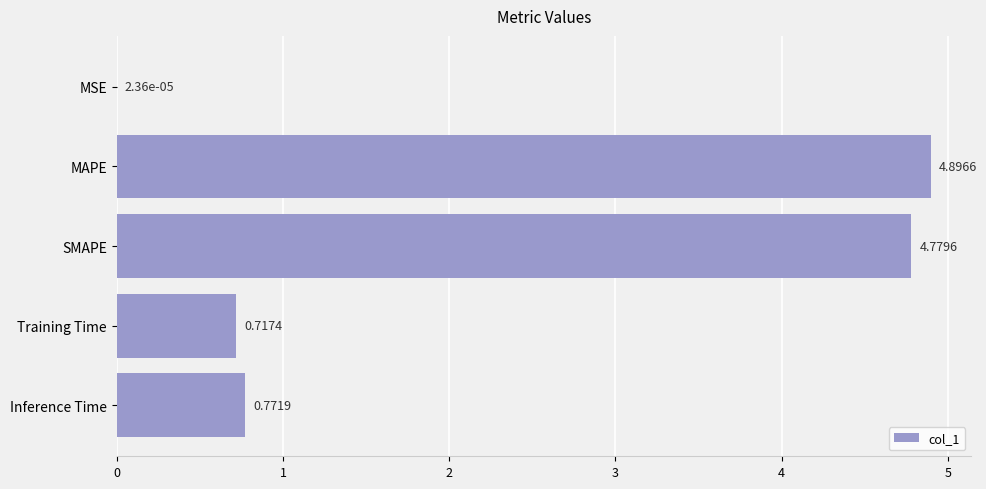

How many categories are shown in the chart?

5